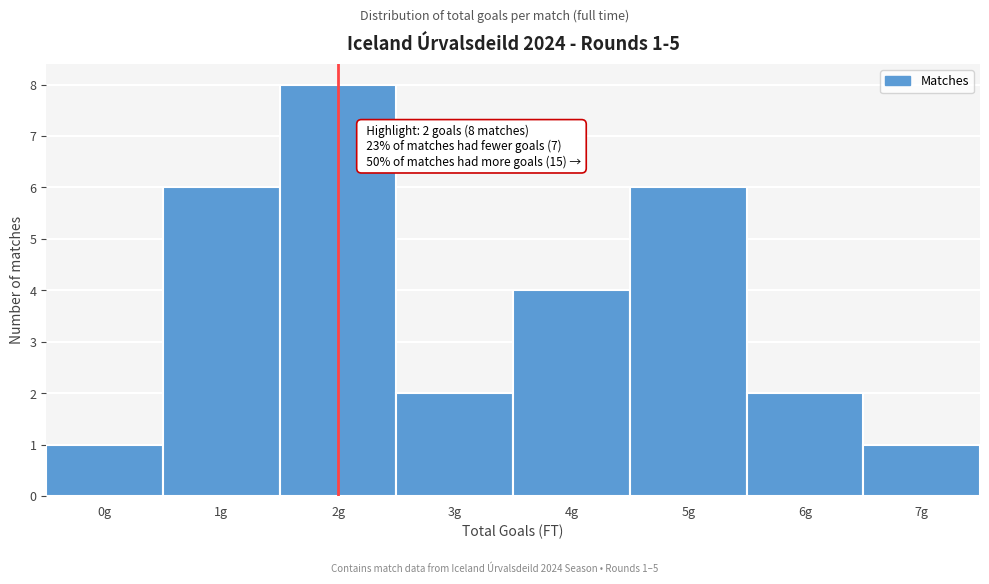

Reading left to right, extract all data points from this chart.

0g=1	1g=6	2g=8	3g=2	4g=4	5g=6	6g=2	7g=1